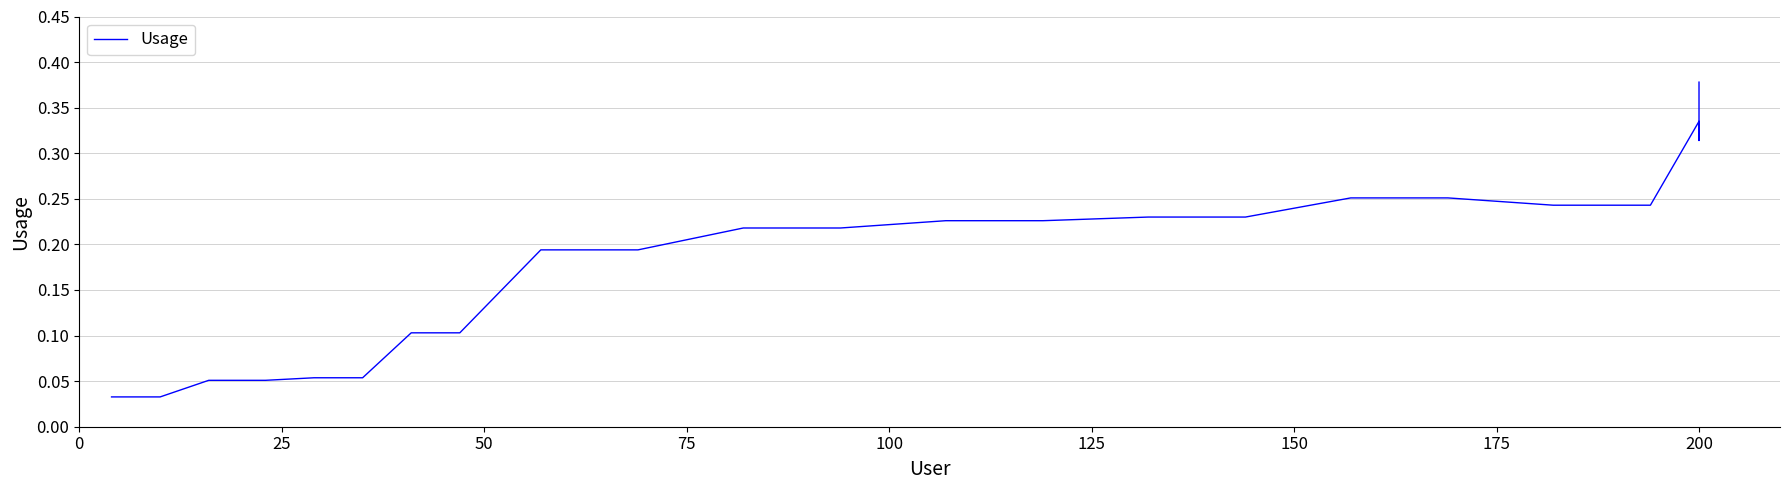

Reading left to right, transcribe all the data shown in this chart.

0.0	0.0	0.1	0.1	0.1	0.1	0.1	0.1	0.2	0.2	0.2	0.2	0.2	0.2	0.2	0.2	0.3	0.3	0.2	0.2	0.3	0.3	0.3	0.3	0.4	0.4	0.4	0.4	0.4